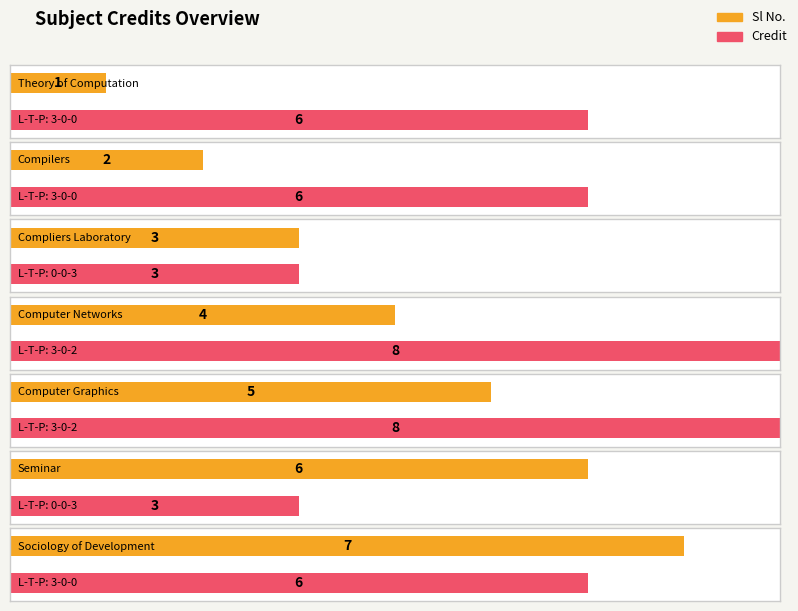

At which category is the sum across all series the highest?

3-0-2